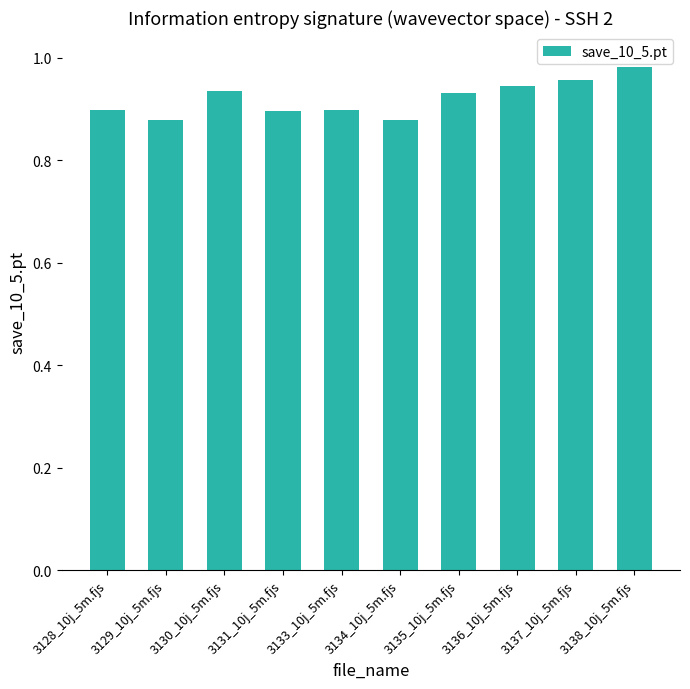

The value at 3128_10j_5m.fjs is 0.9. True or false?

True